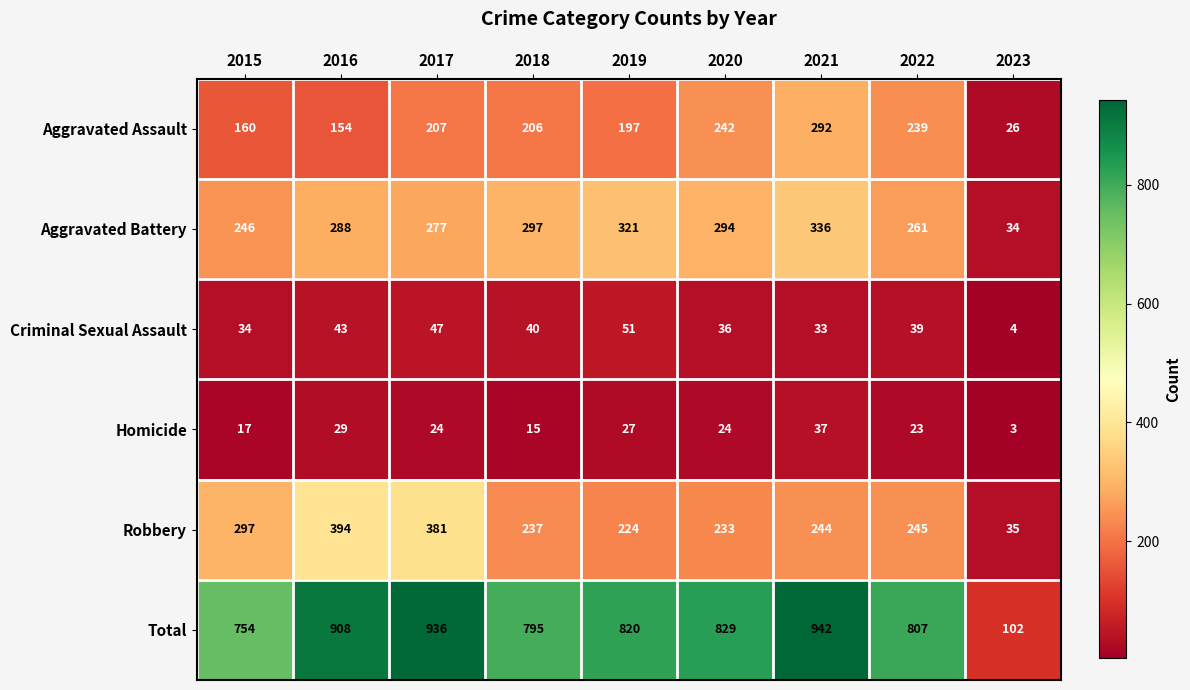

Which category has the highest value across all series?

2021